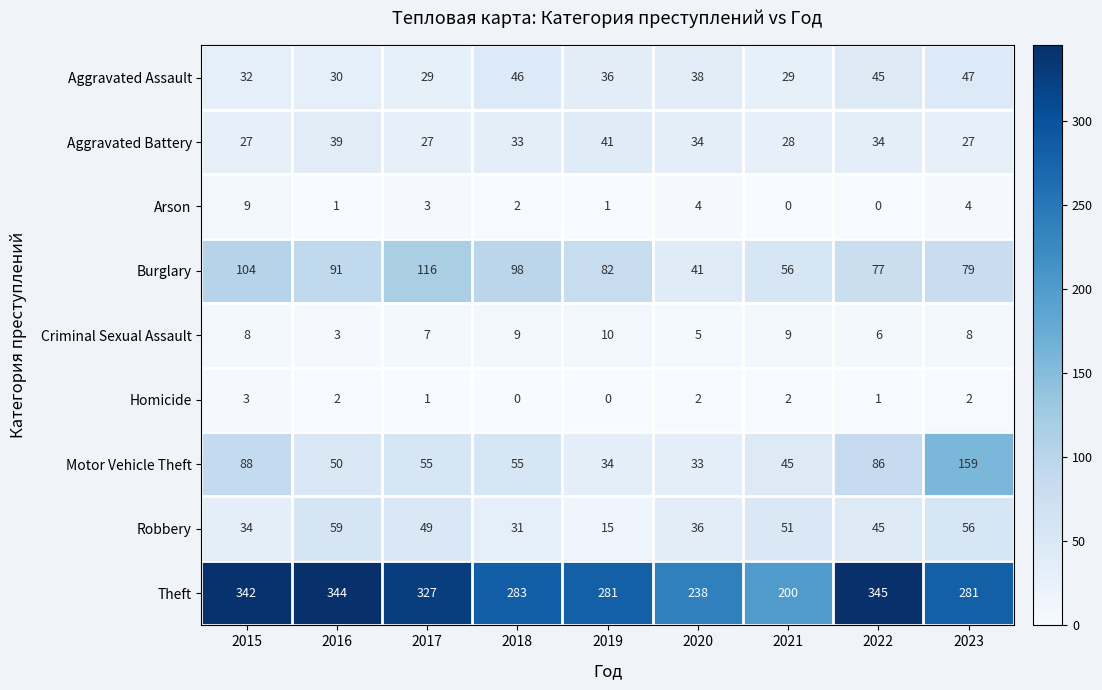

What is the total value across all series at 2022?

639